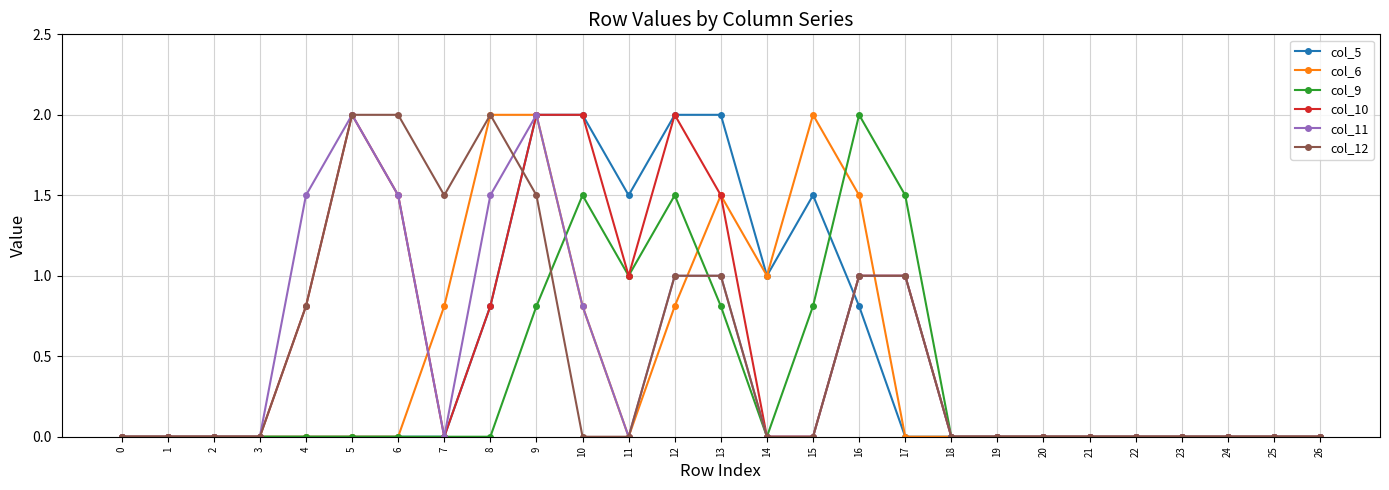

Which series changed the most between 15 and 26?

col_6